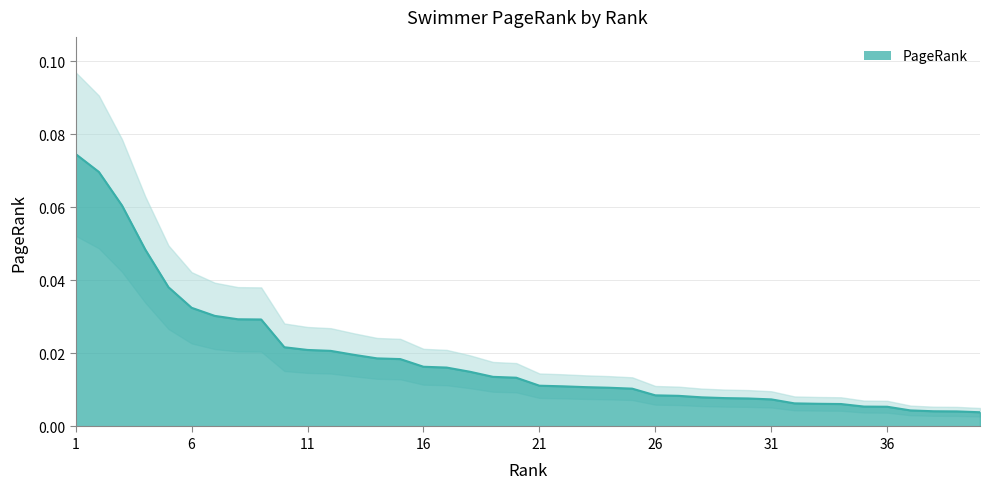

At which label is the value closest to 0?

40